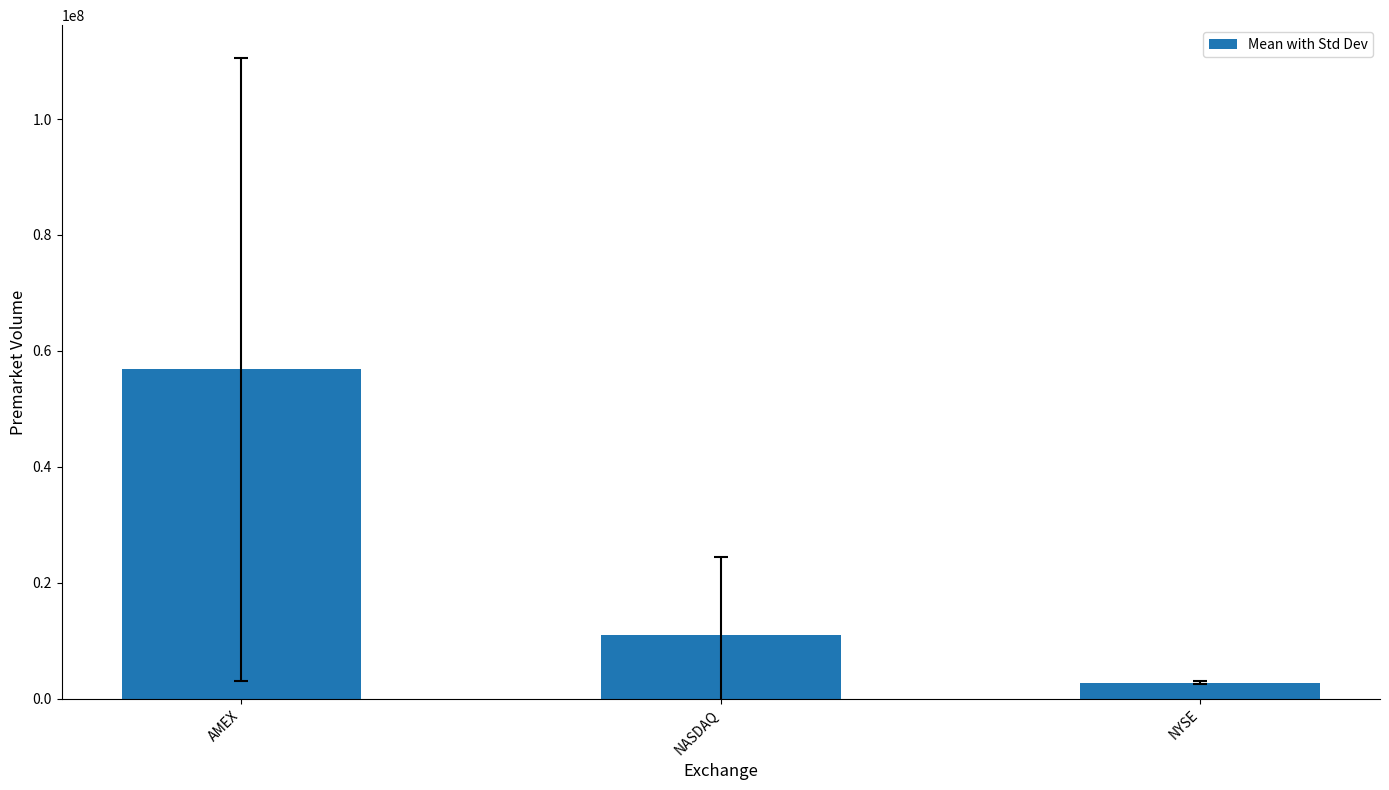

What is the label of the 3rd bar from the left?

NYSE